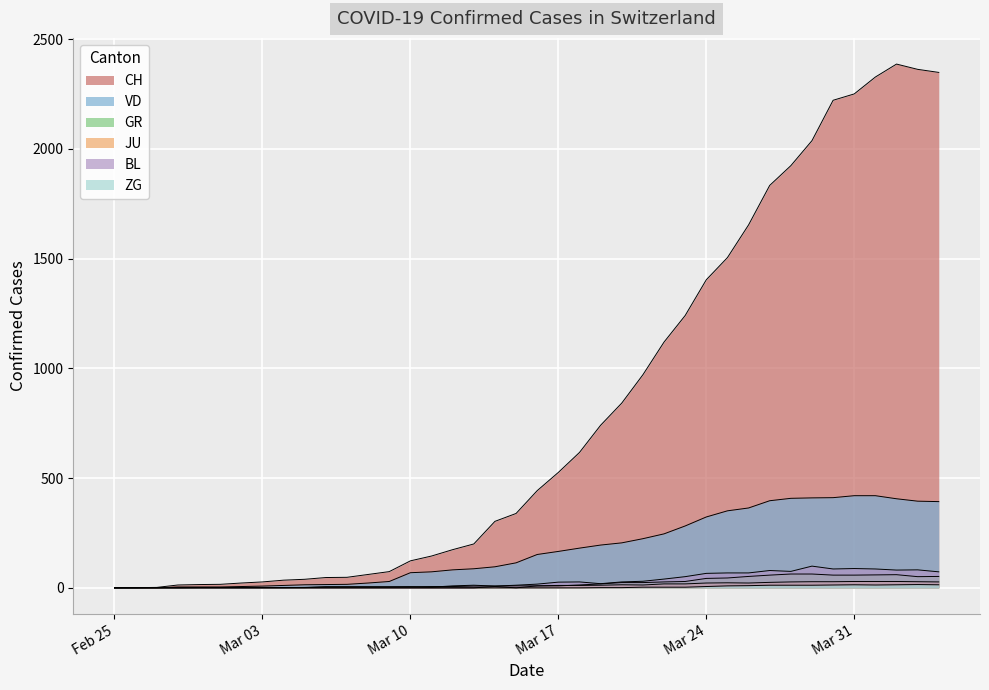

What is the label of the 4th point from the right?

2020-04-01